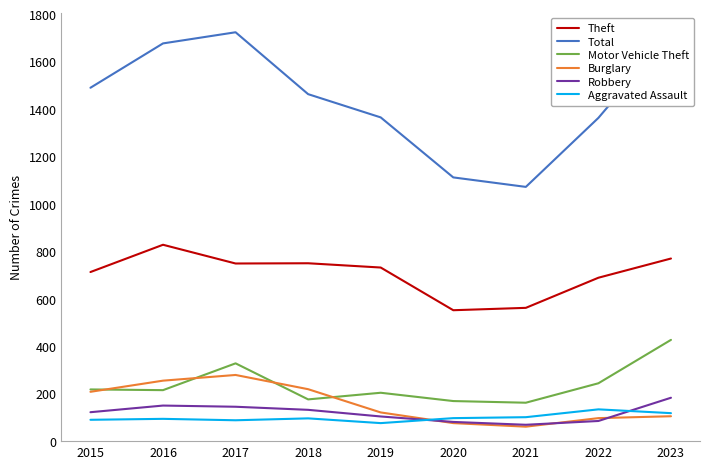

What is the maximum value shown in the chart?

1724